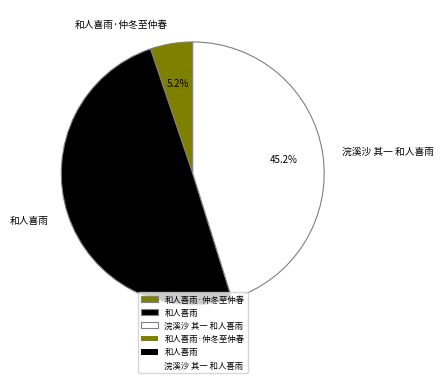

How many segments does this pie chart have?

3